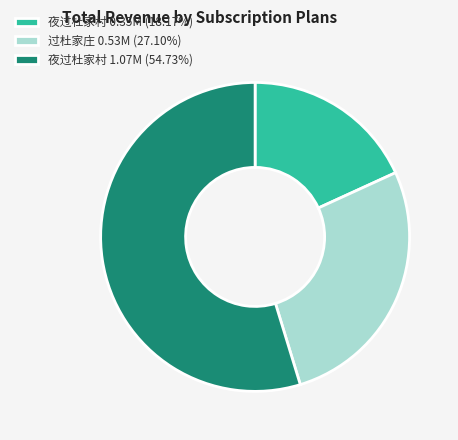

Count the number of slices in the pie.

3